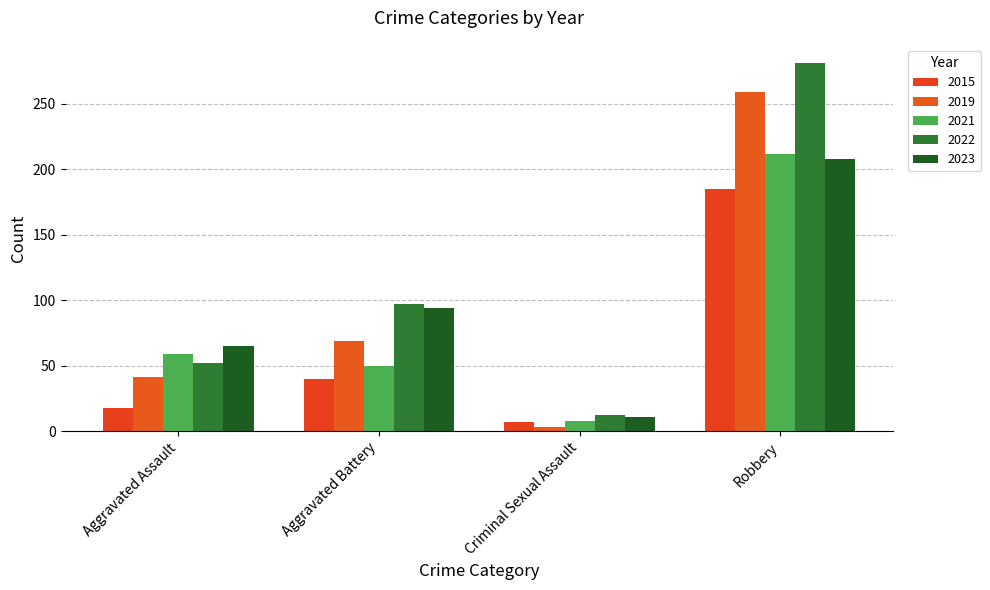

How many distinct data groups are displayed?

5